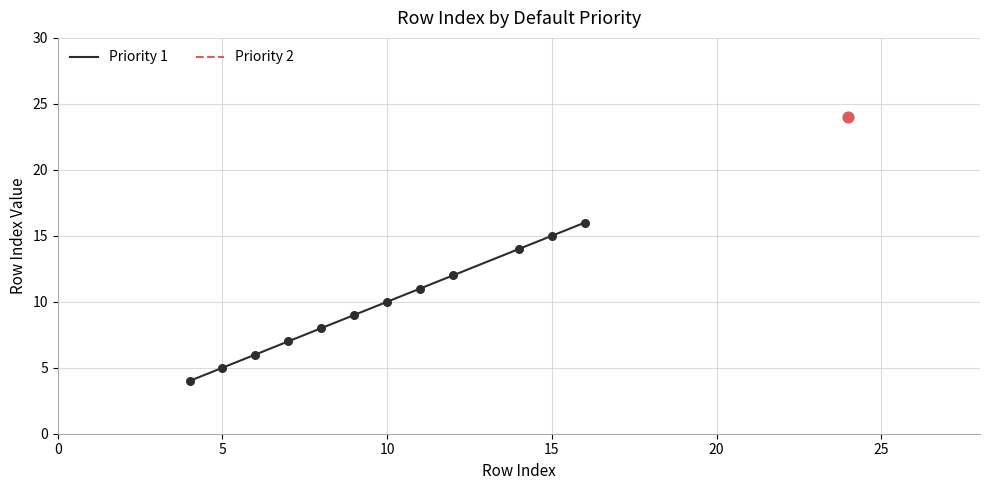

True or false: Priority 1 has a value of 5 at 5.

True